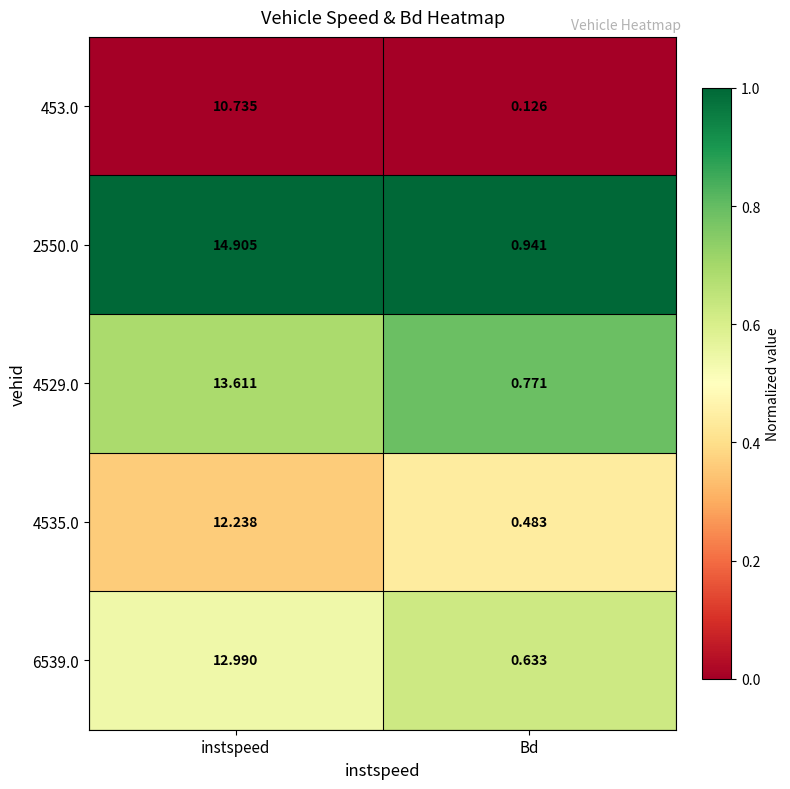

Which label corresponds to the largest value in the chart?

instspeed